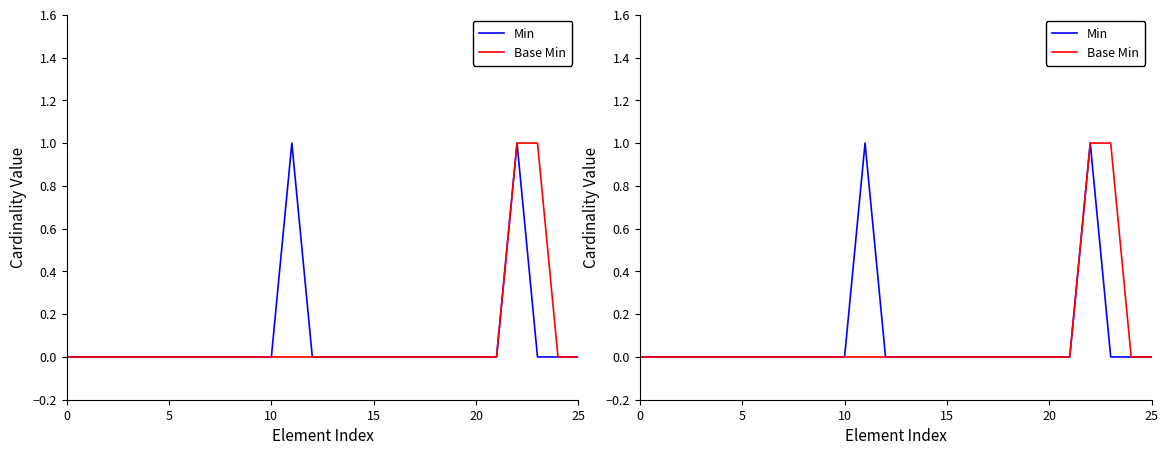

How many lines are shown in the chart?

2